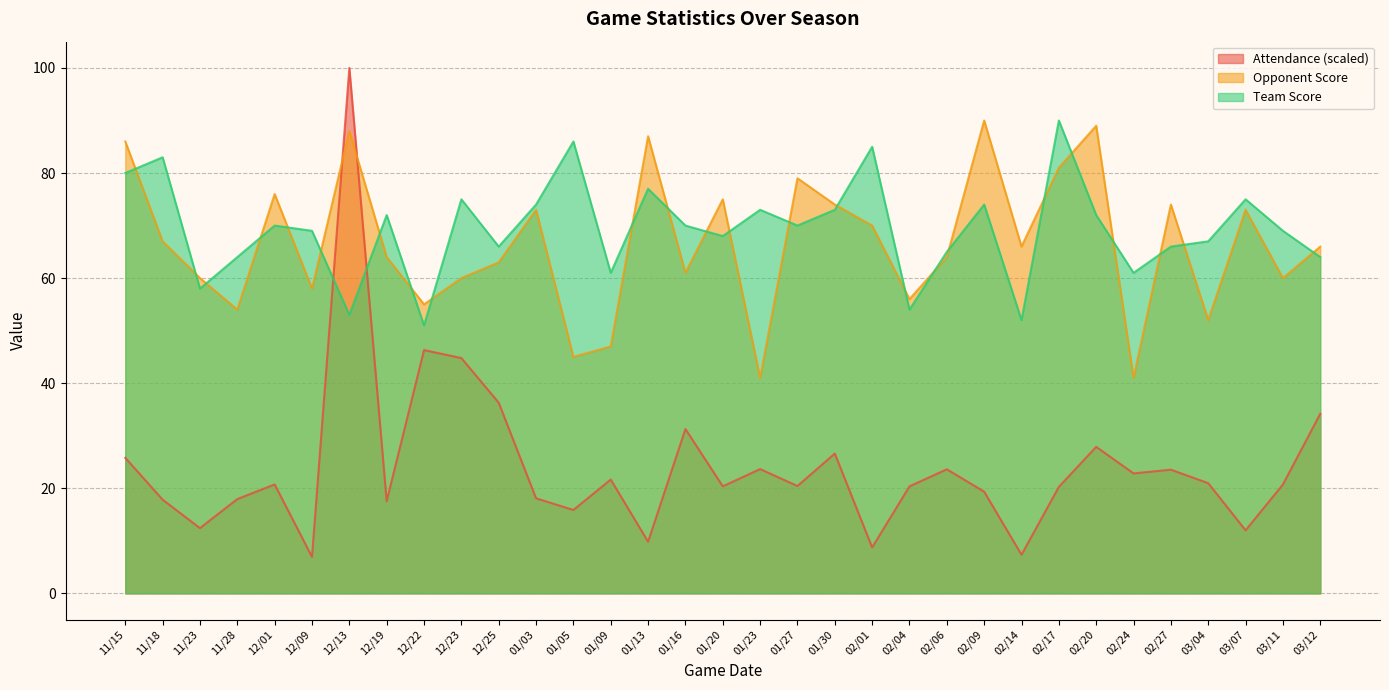

Where is the first local maximum for Opponent Score?

12/01